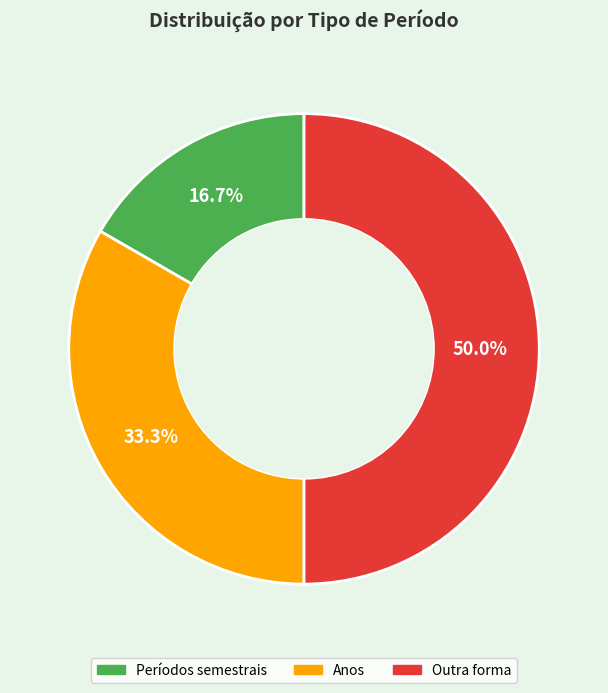

Is it true that Outra forma is 37% of the pie?

False